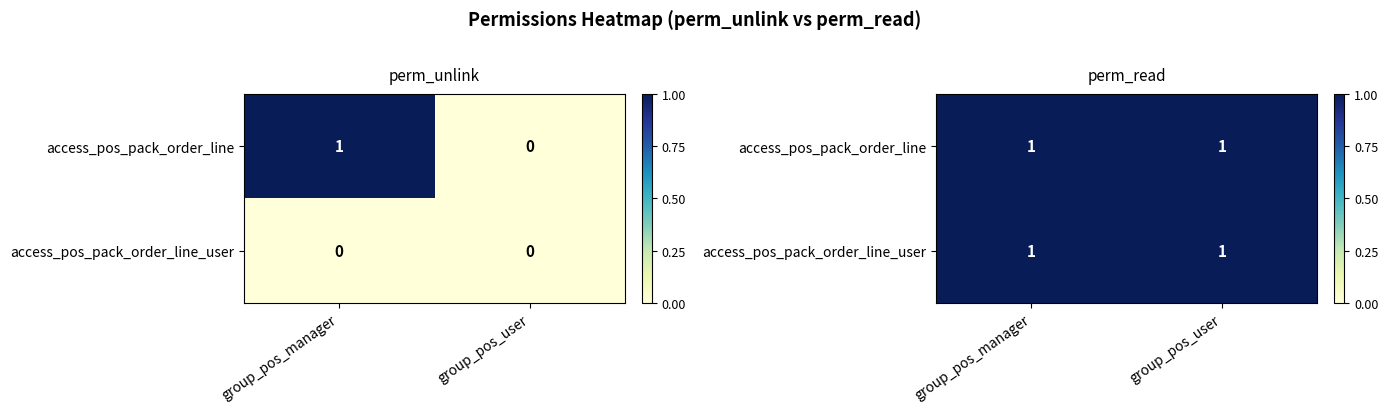

At how many categories does at least one series exceed 0?

1